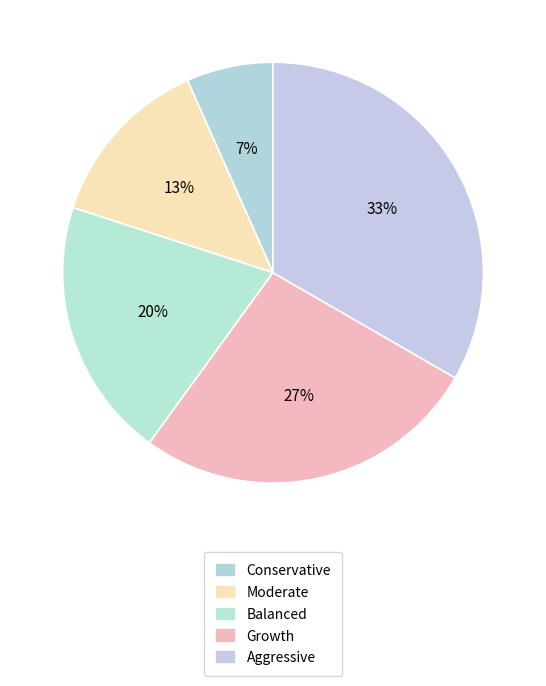

What percentage is the Aggressive slice, to the nearest percent?

33%